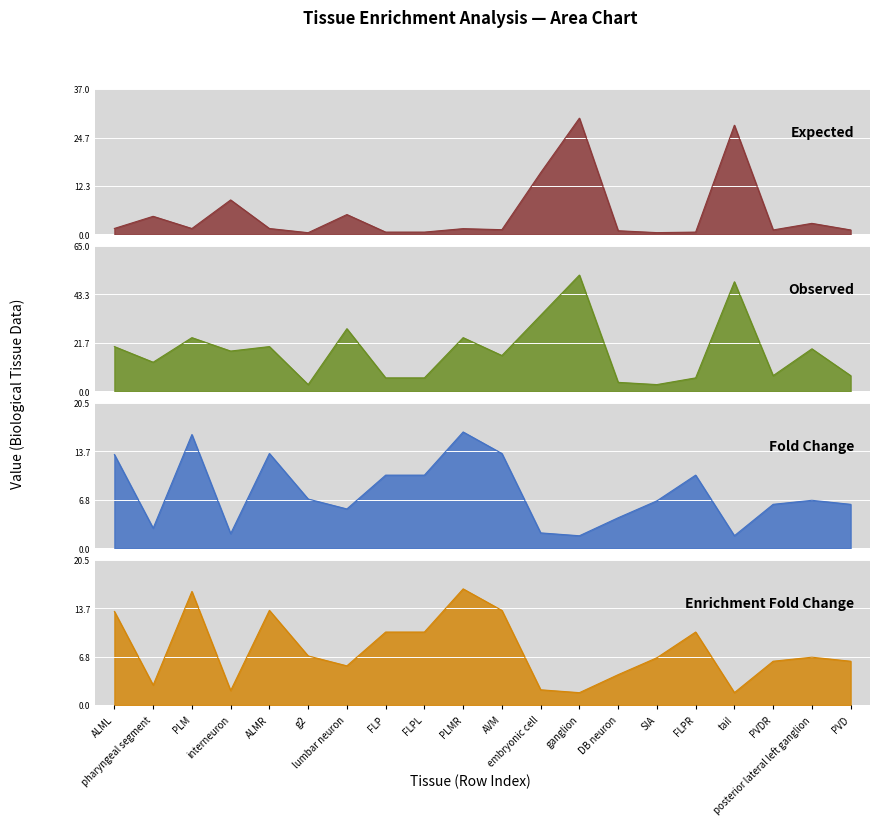

True or false: Fold Change has a value of 3.6 at embryonic cell.

False